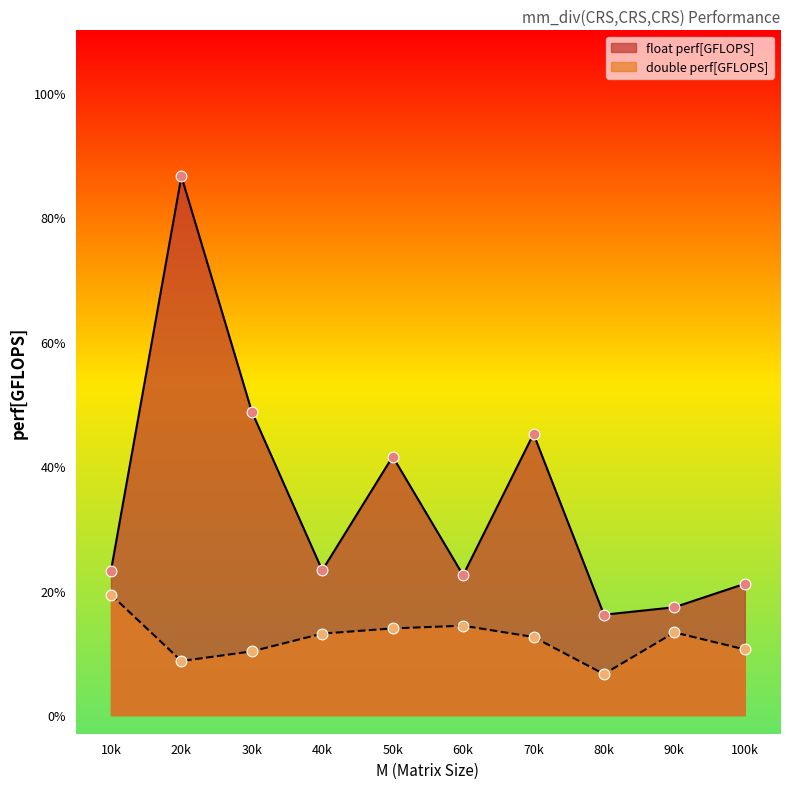

What are all the series names shown in the legend?

float perf[GFLOPS], double perf[GFLOPS]